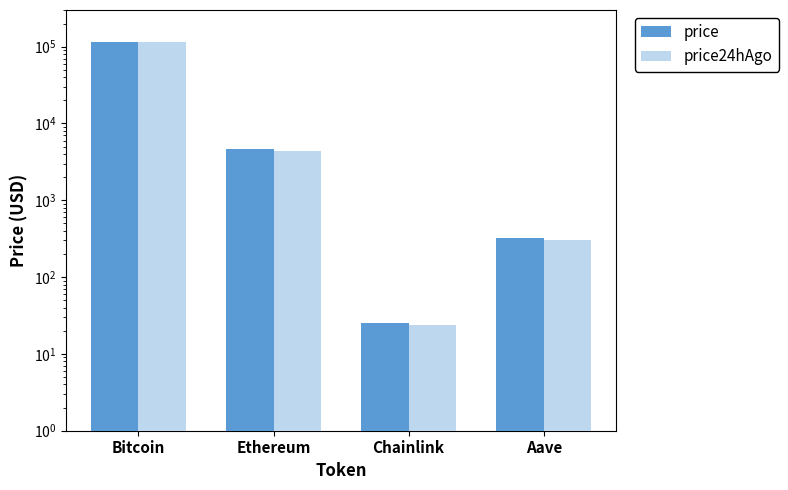

What are all the series names shown in the legend?

price, price24hAgo